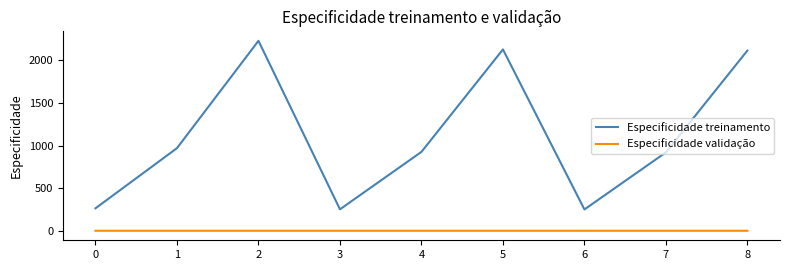

At which label does Especificidade treinamento reach its peak?

2